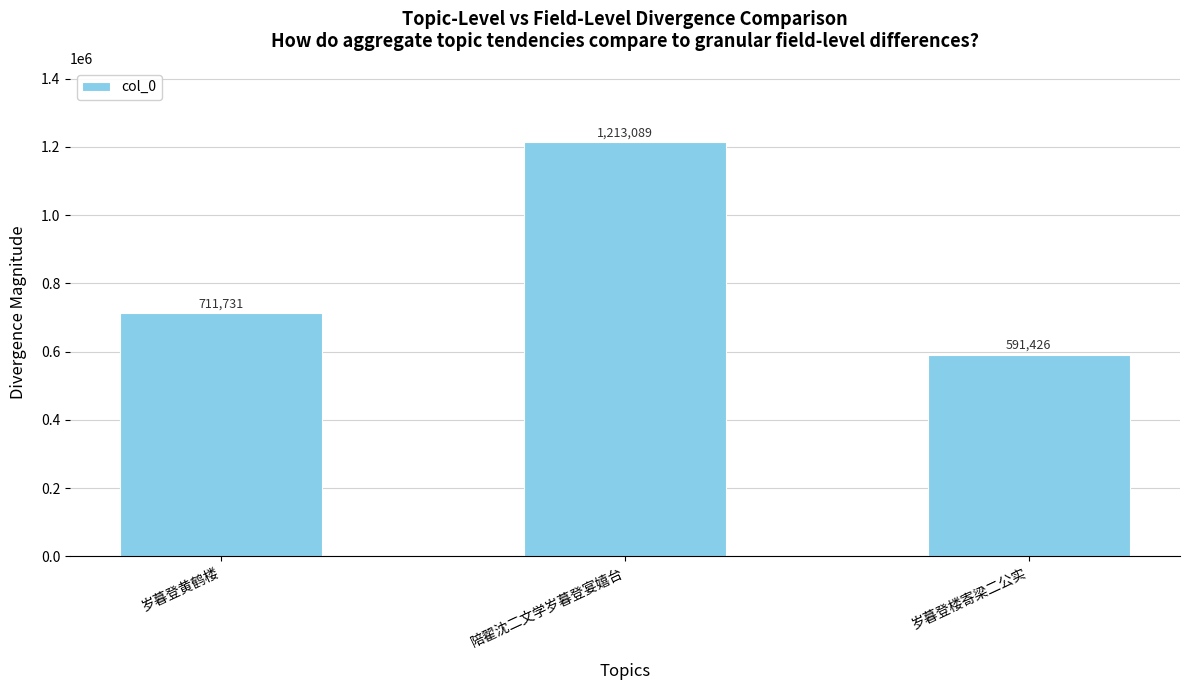

What is the label of the 1st bar from the right?

岁暮登楼寄梁二公实